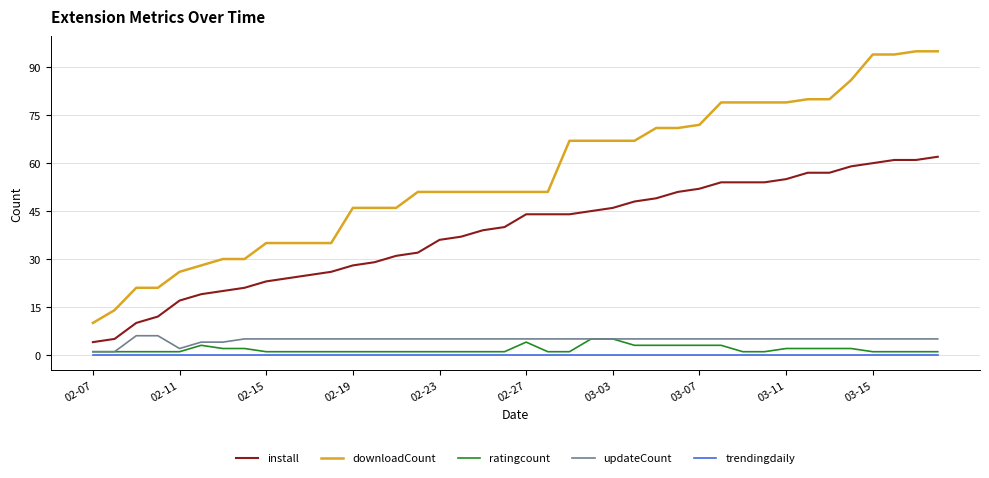

True or false: ratingcount and downloadCount intersect in this chart.

False